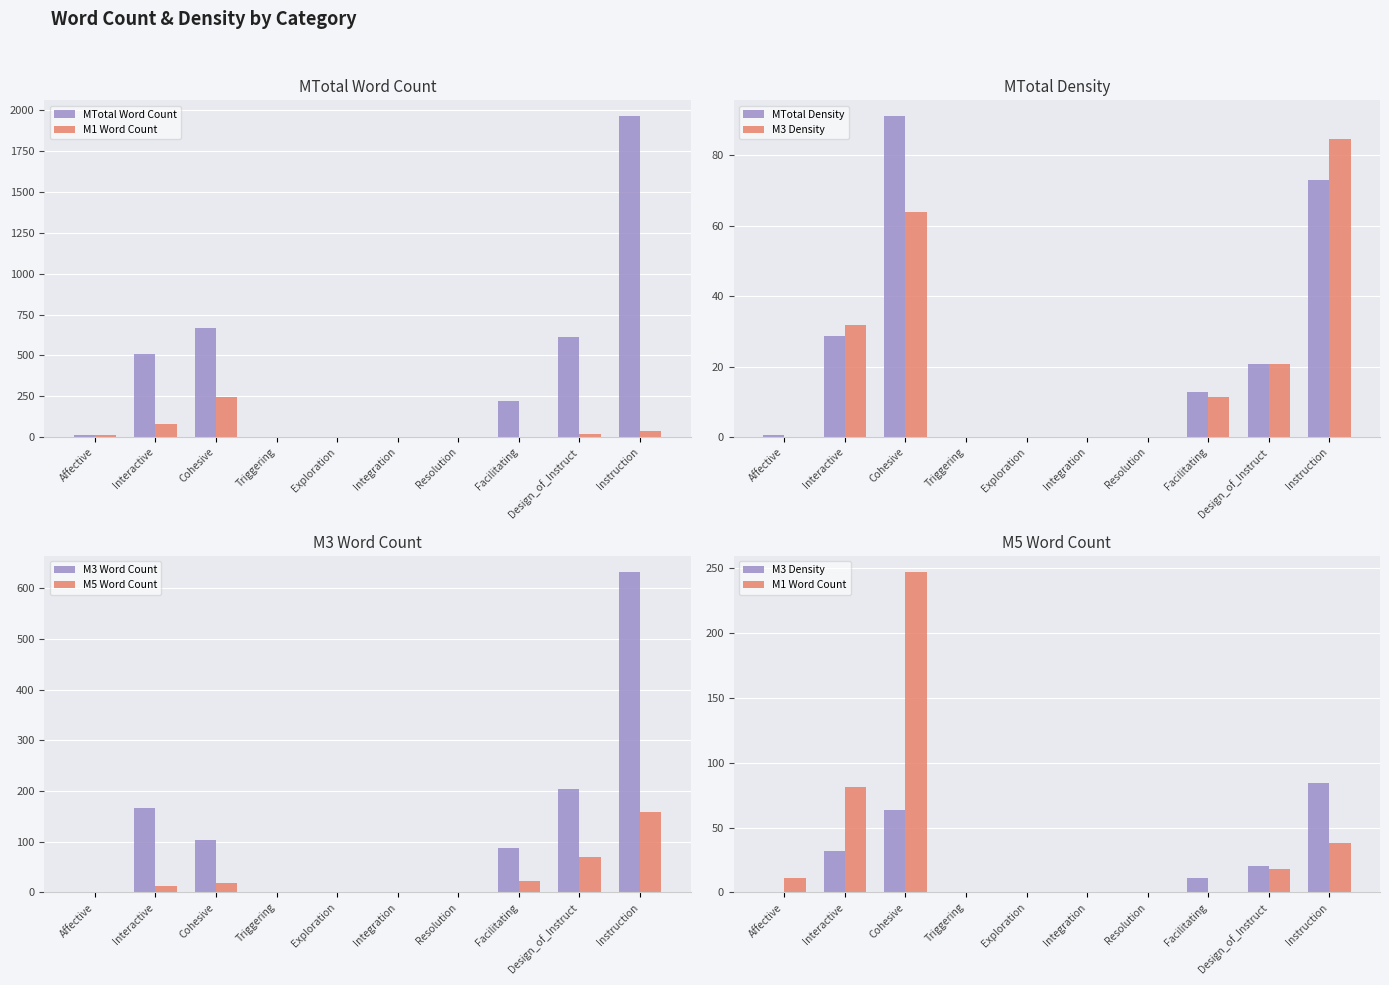

Between Triggering and Resolution, which series saw the biggest shift?

MTotal Word Count